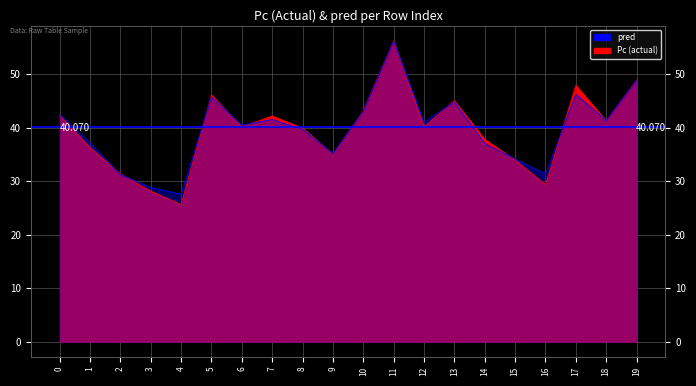

List the labels in order of pred value, smallest first.

4, 3, 2, 16, 15, 9, 14, 1, 8, 6, 12, 18, 7, 0, 10, 13, 5, 17, 19, 11